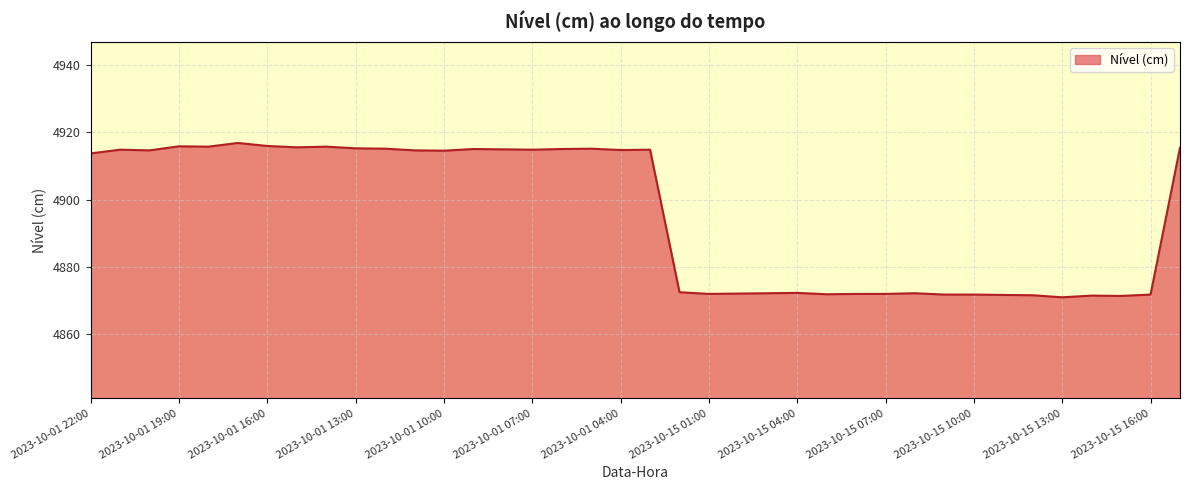

What is the difference between the maximum and minimum values?

45.8